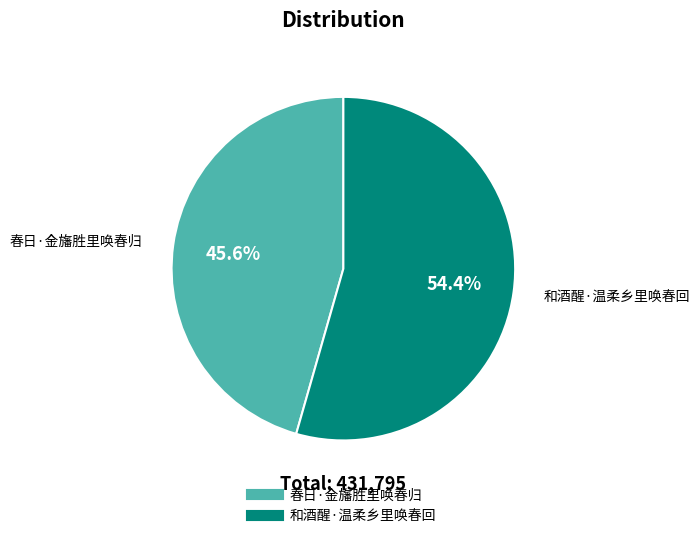

Between 春日·金旛胜里唤春归 and 和酒醒·温柔乡里唤春回, which is larger?

和酒醒·温柔乡里唤春回